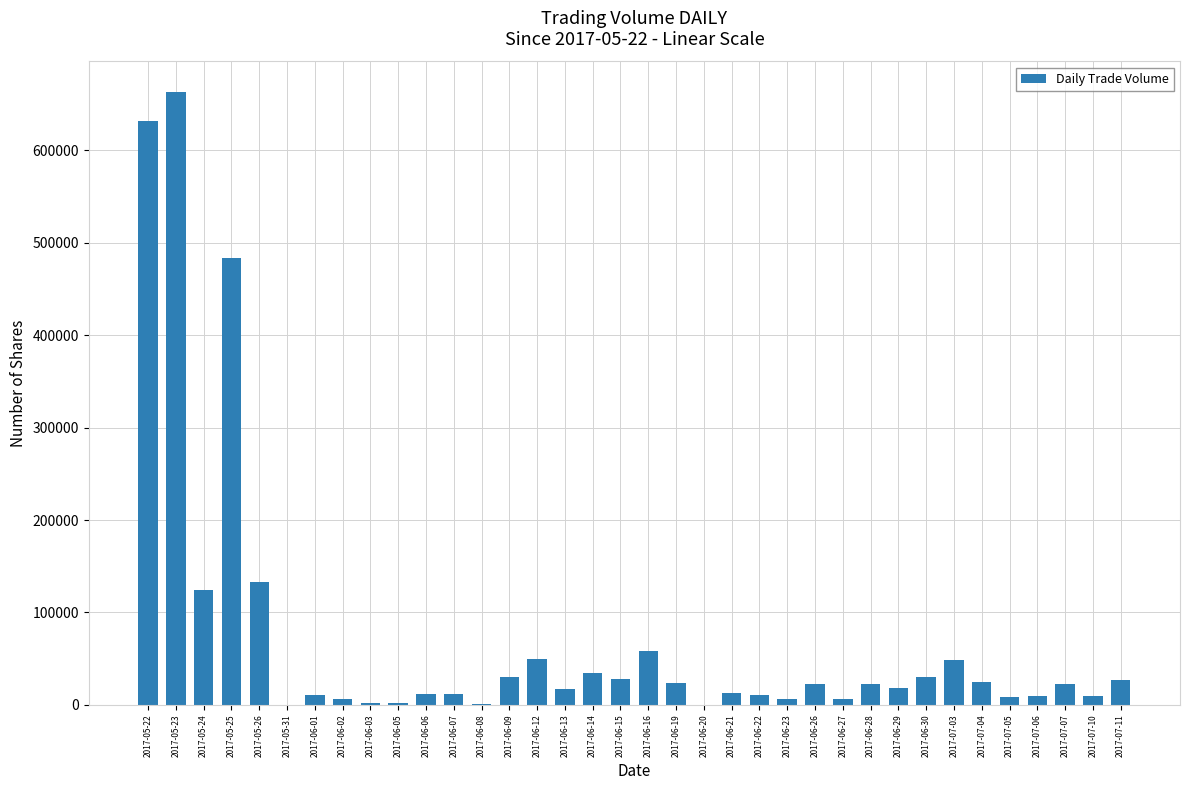

Which label corresponds to the largest value in the chart?

2017-05-23